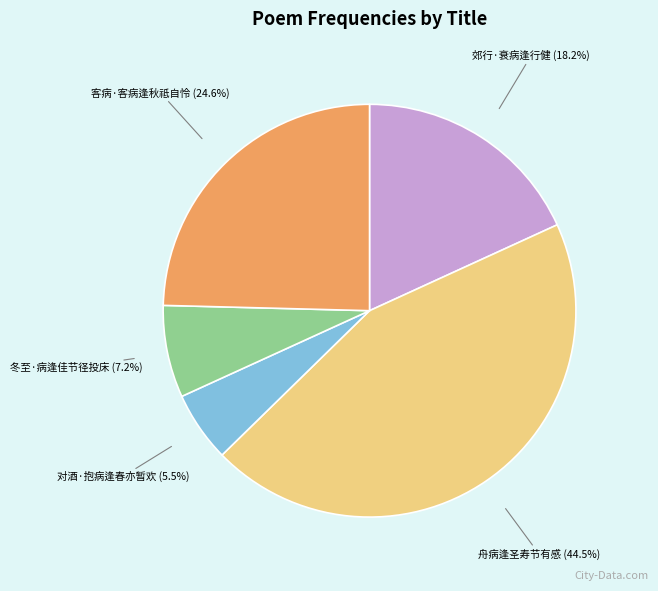

Count the number of slices in the pie.

5